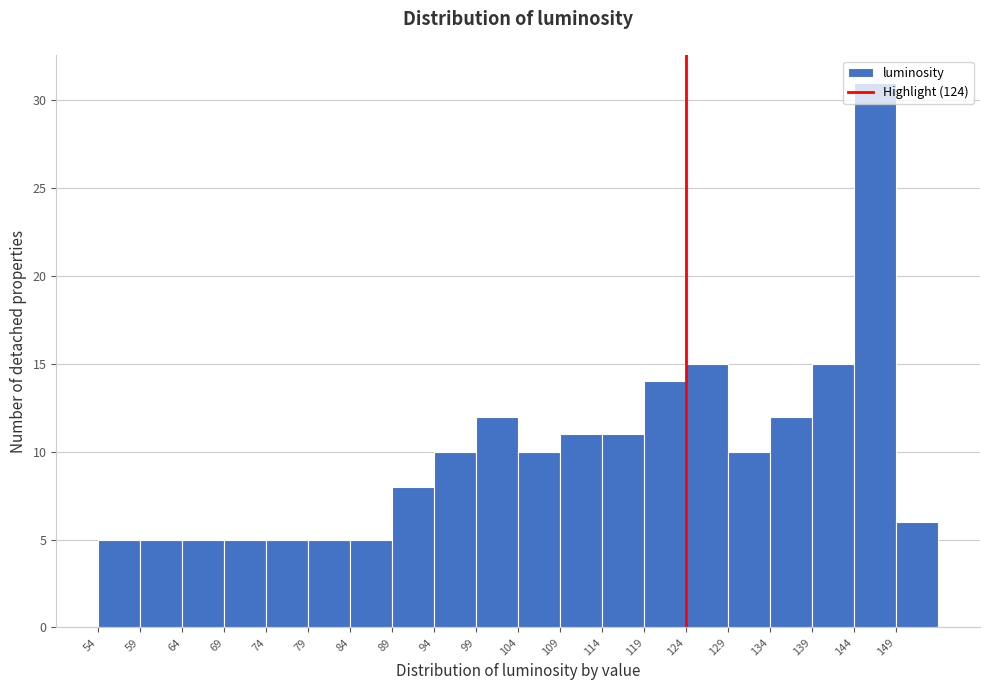

Reading left to right, list every bar in this chart as the range it spans on the x-axis followed by its height. The values are not printed on the chart, so give them approximately, as read against the axis.

54 to 59: 5
59 to 64: 5
64 to 69: 5
69 to 74: 5
74 to 79: 5
79 to 84: 5
84 to 89: 5
89 to 94: 8
94 to 99: 10
99 to 104: 12
104 to 109: 10
109 to 114: 11
114 to 119: 11
119 to 124: 14
124 to 129: 15
129 to 134: 10
134 to 139: 12
139 to 144: 15
144 to 149: 31
149 to 154: 6